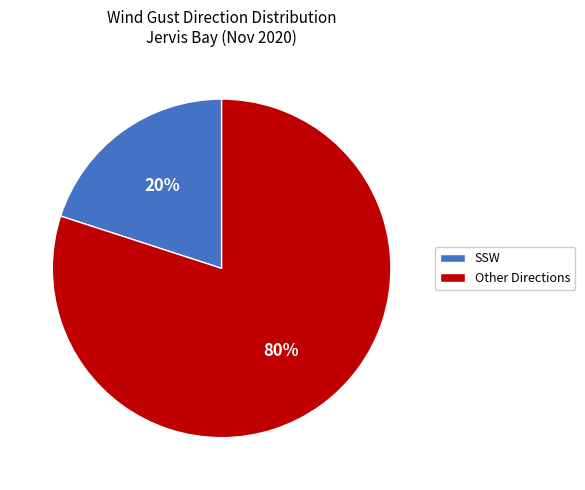

To the nearest percent, what is the difference between the Other Directions and SSW slice percentages?

60%